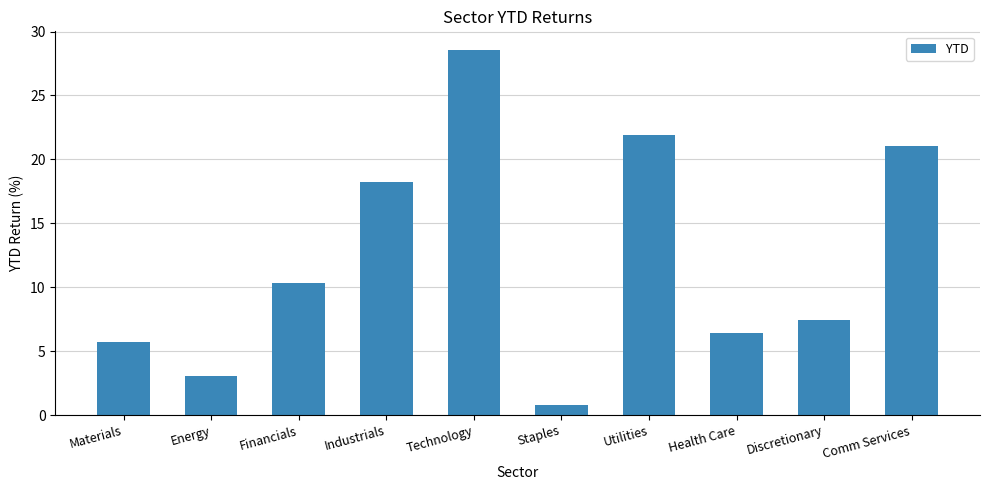

Between Materials and Utilities, which is larger?

Utilities